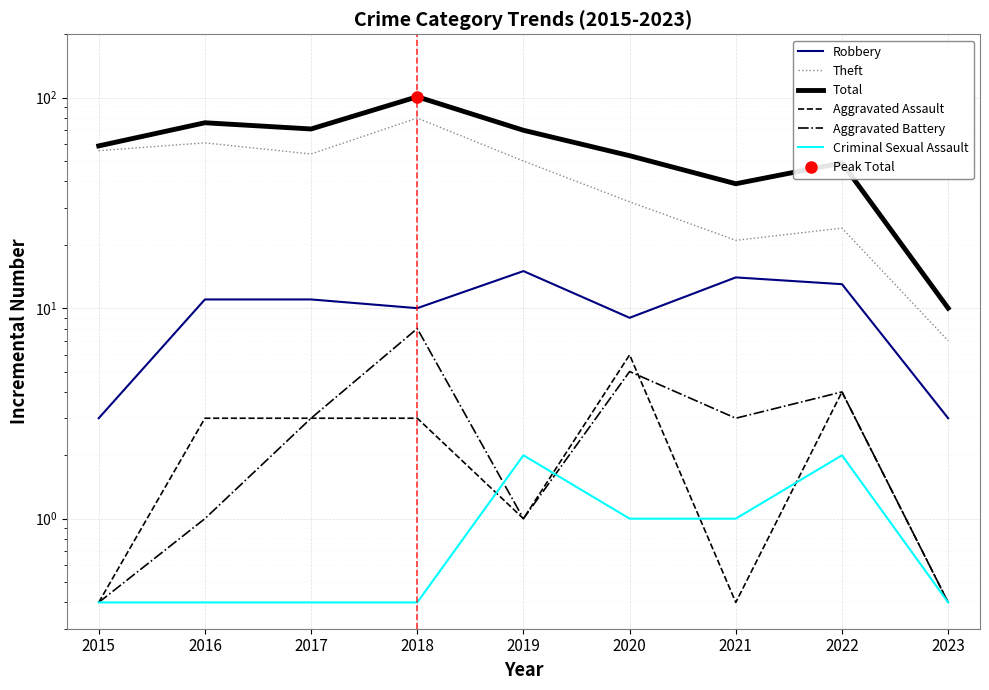

What are all the series names shown in the legend?

Robbery, Theft, Total, Aggravated Assault, Aggravated Battery, Criminal Sexual Assault